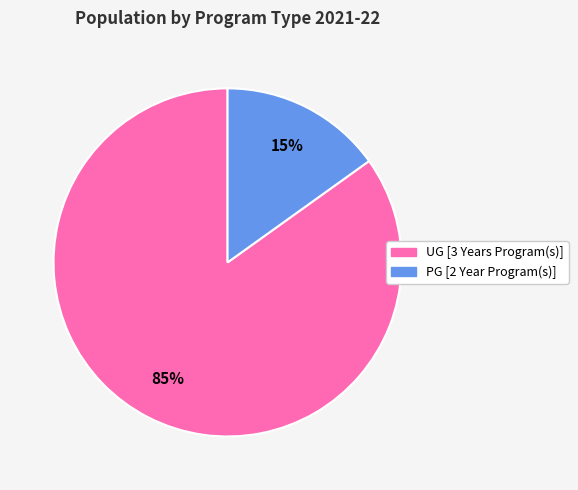

Between PG [2 Year Program(s)] and UG [3 Years Program(s)], which is larger?

UG [3 Years Program(s)]